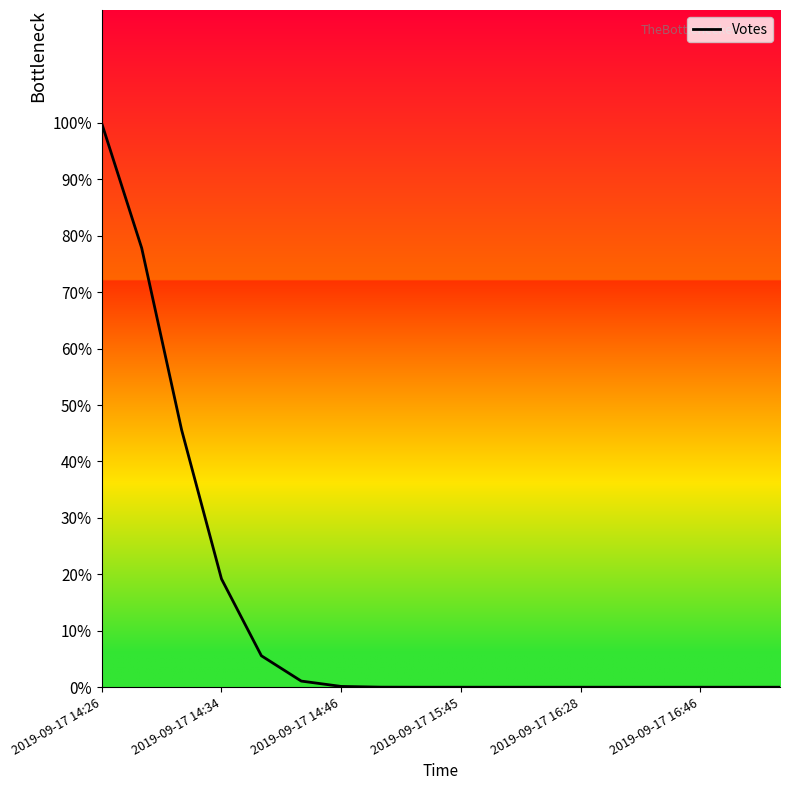

Does the chart display data point markers on the line(s)?

No